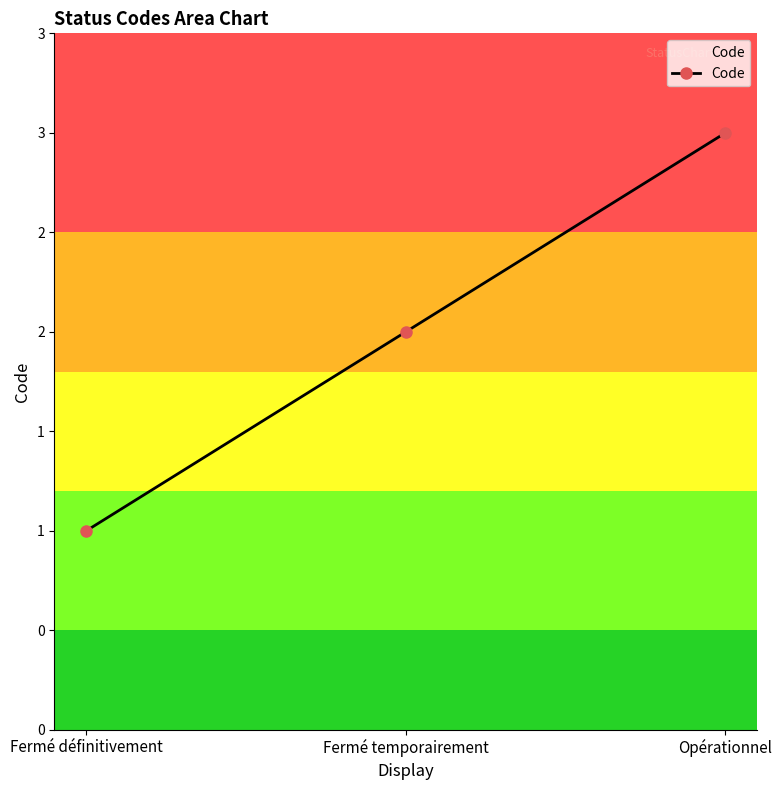

What is the difference between the values at Opérationnel and Fermé temporairement?

1